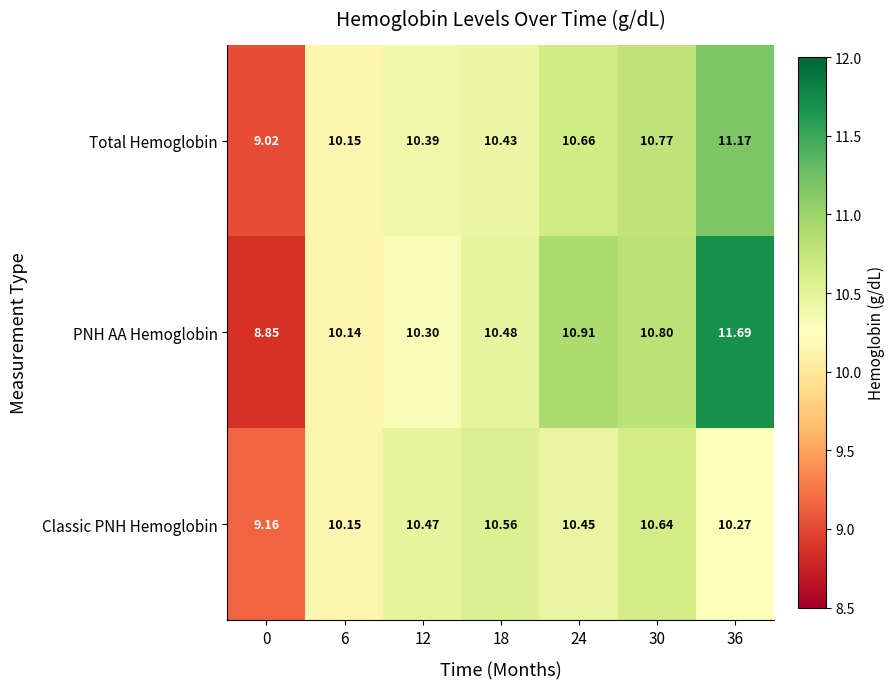

Which series changed the most between 18 and 24?

PNH AA Hemoglobin